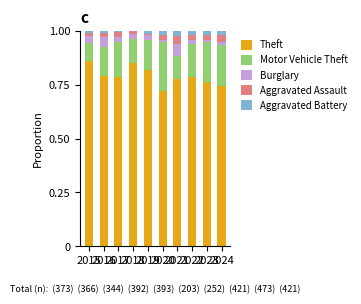

Count the number of data series in this chart.

5